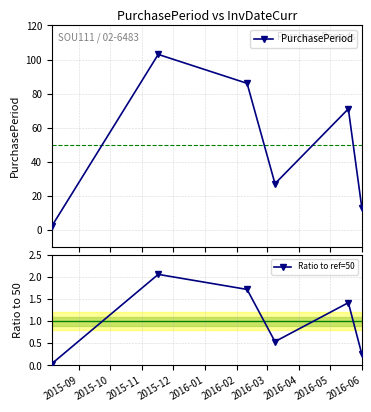

How many PurchasePeriod values are between 13 and 86?

4